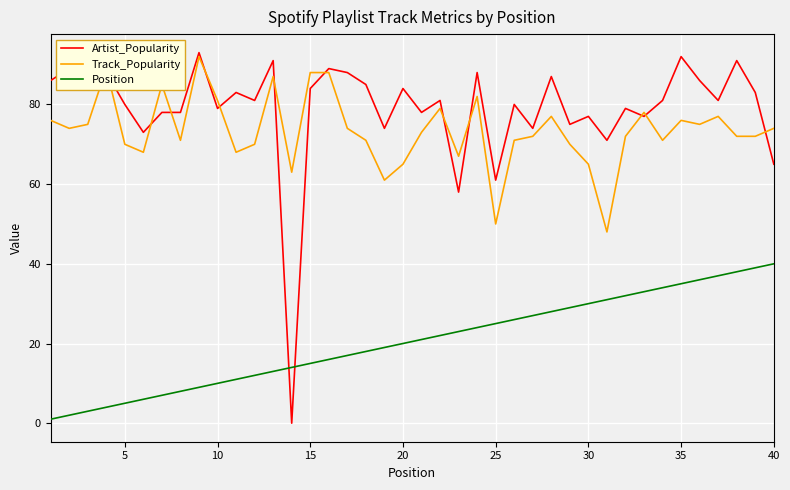

What is the minimum value for Track_Popularity?

48